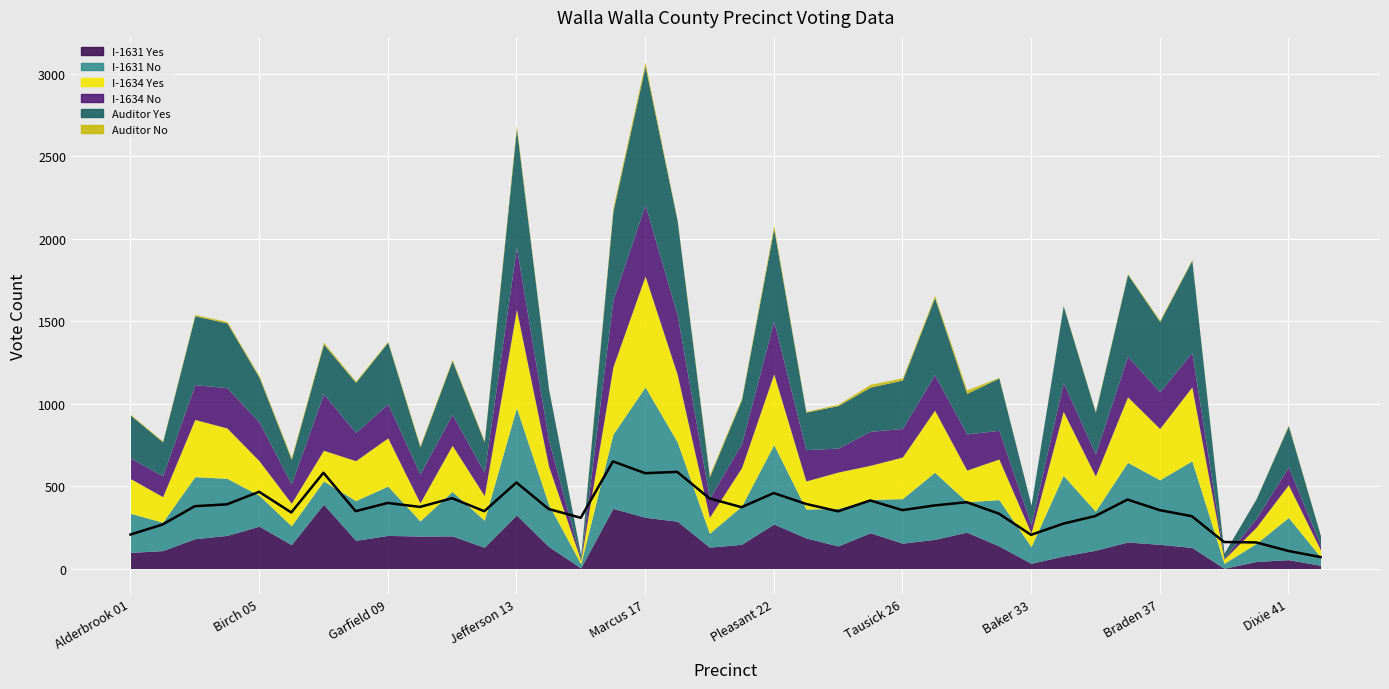

What is the average value?

362.8